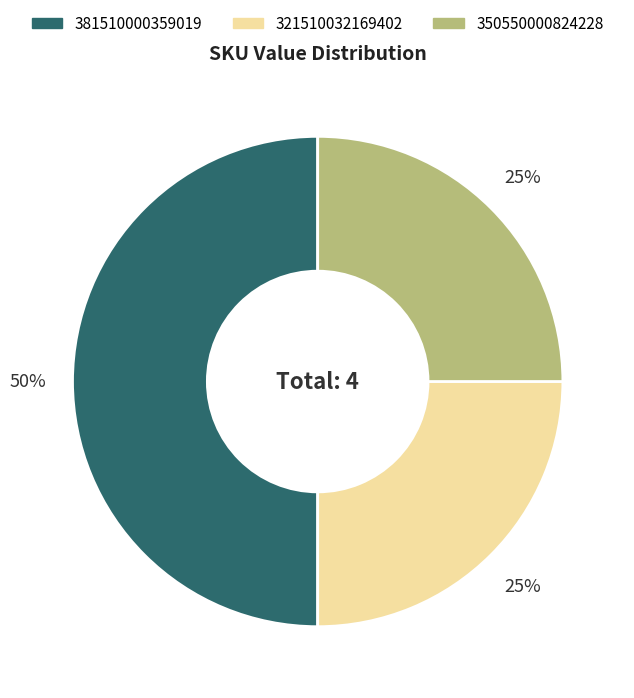

Does 321510032169402 account for over 50% of the chart?

No